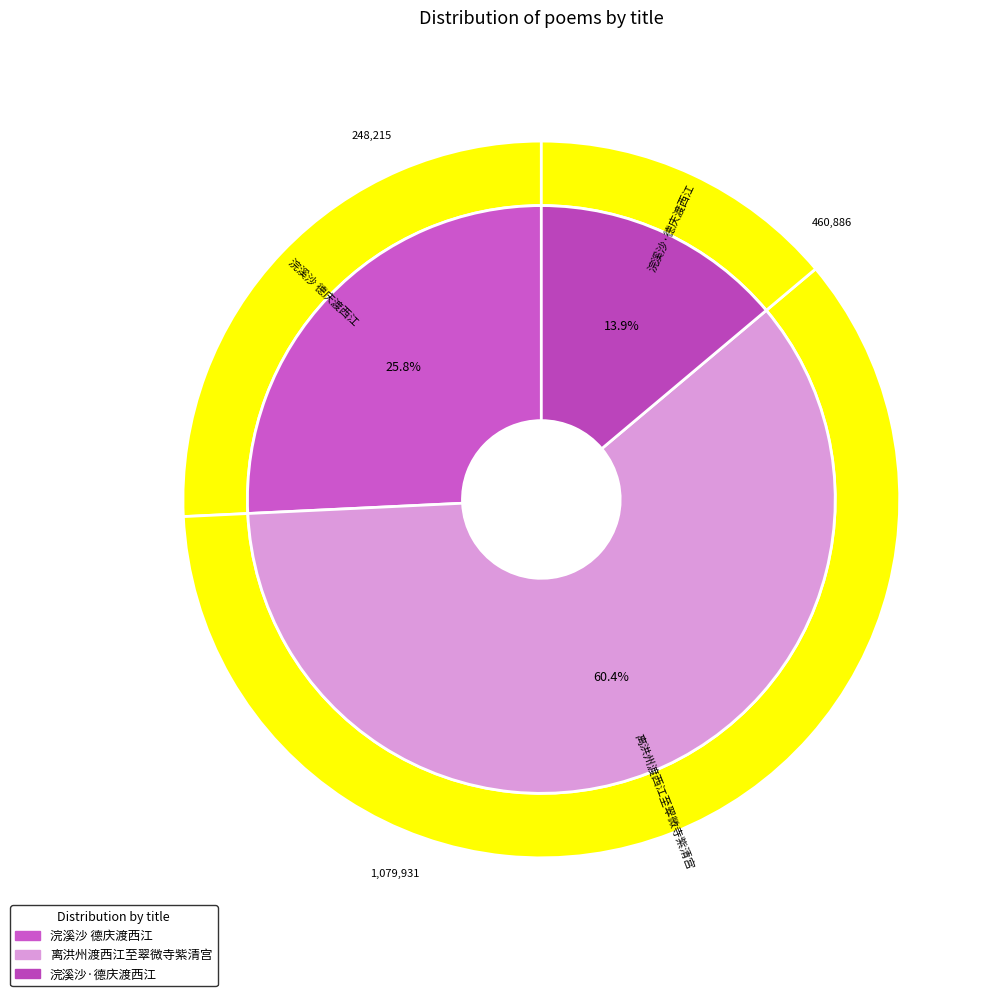

What is the ratio of the value at 浣溪沙·德庆渡西江 to the value at 浣溪沙 德庆渡西江?

0.5